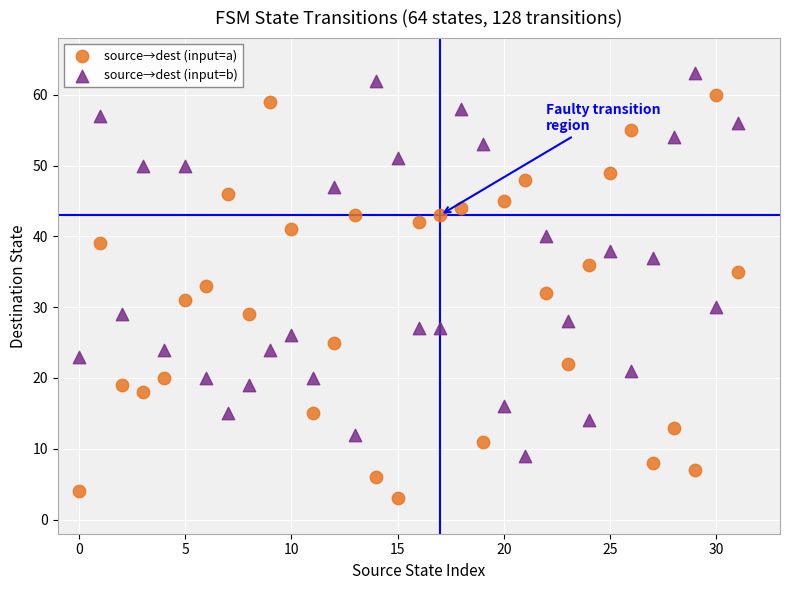

Which series reaches the maximum Y coordinate?

source→dest (input=b)